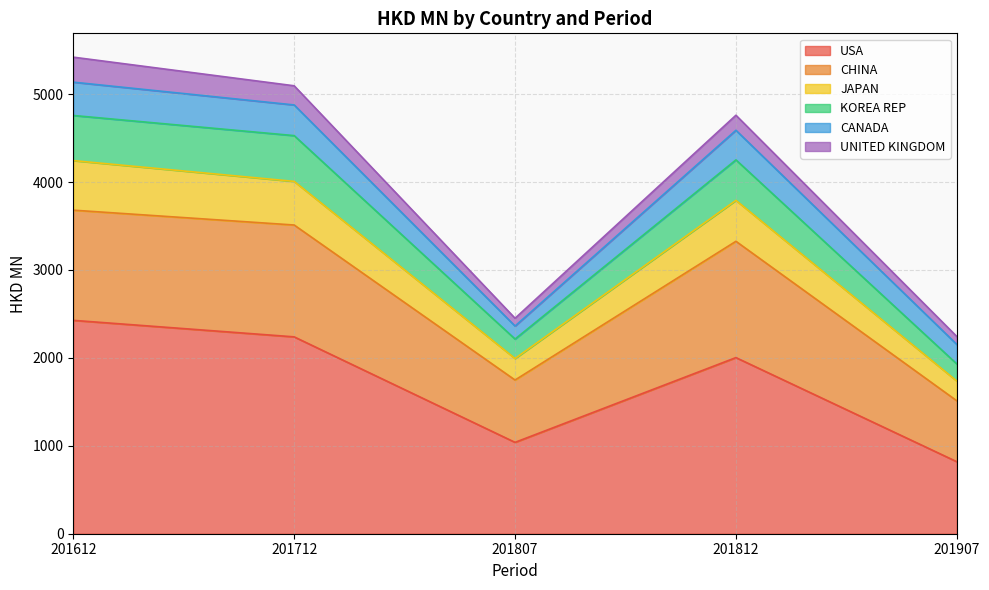

What is the sum of the USA values at 201807 and 201612?

3465.8